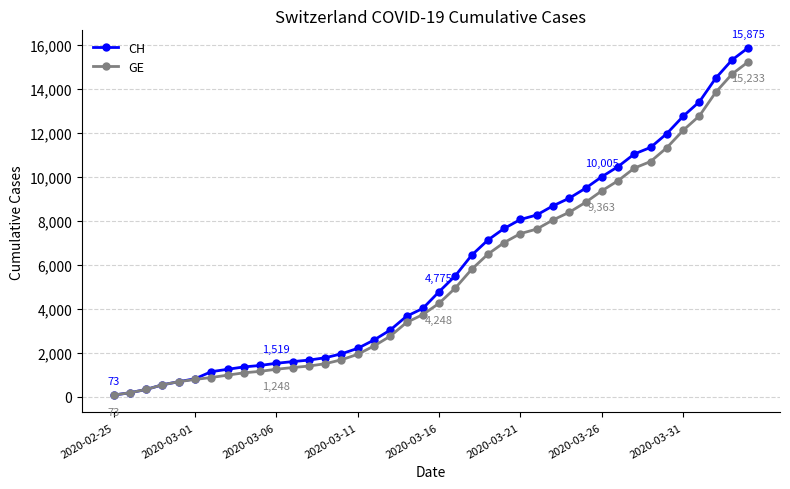

What is the highest value of the GE series?

15233